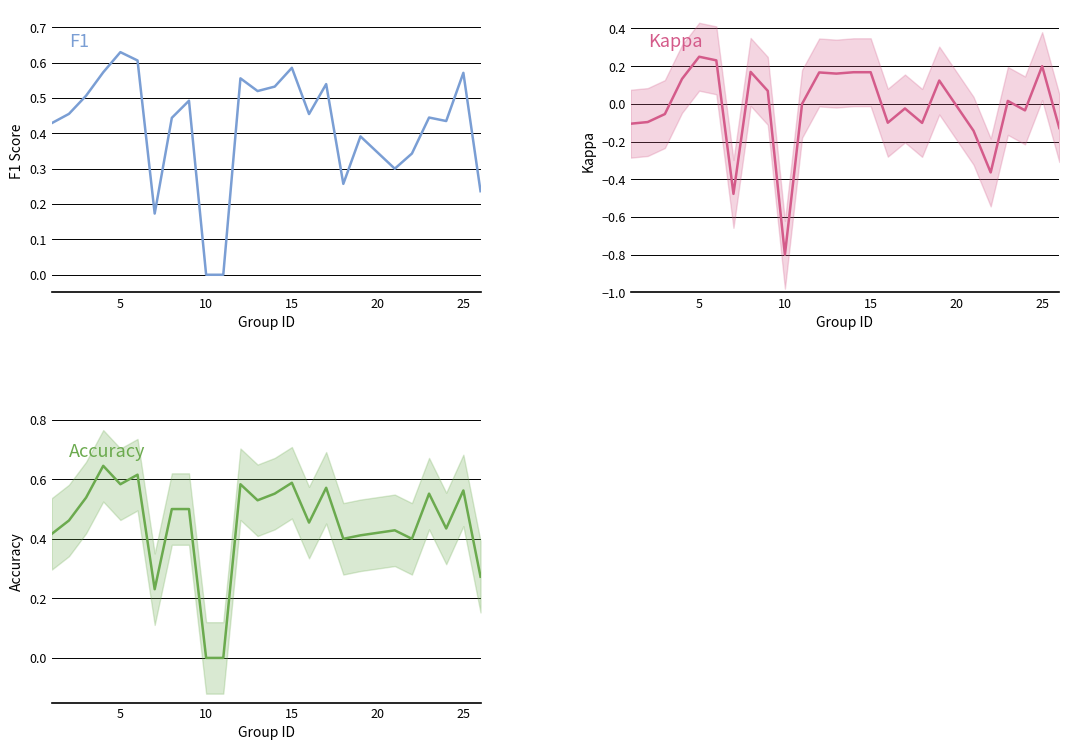

What are all the series names shown in the legend?

f1, kappa, accuracy